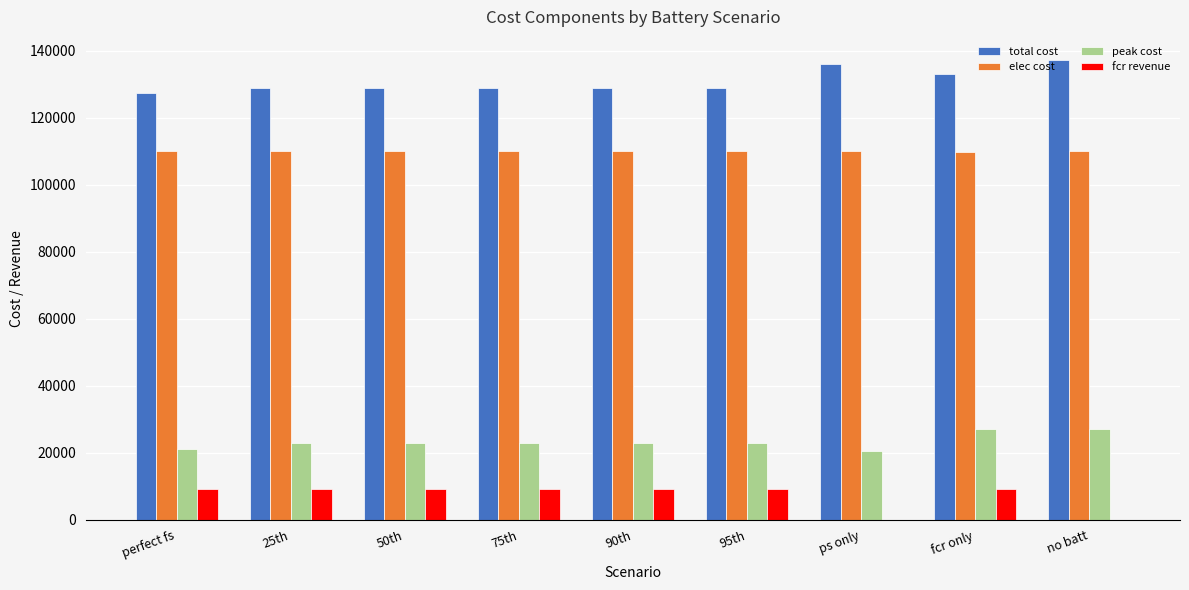

How many series are shown in this chart?

4